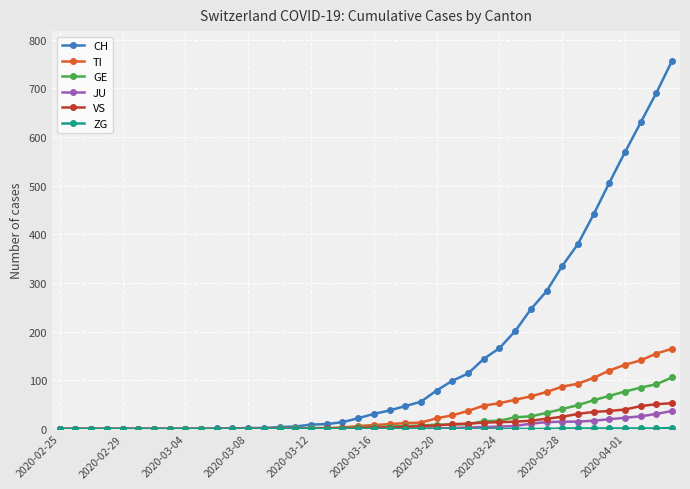

What is the greatest value displayed?

757